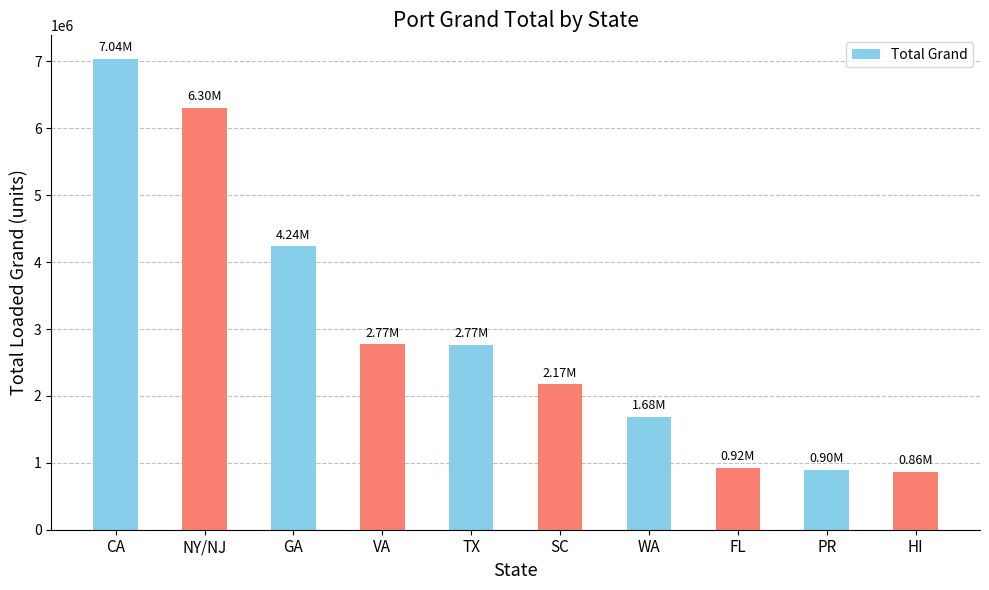

What is the label of the 3rd bar from the right?

FL